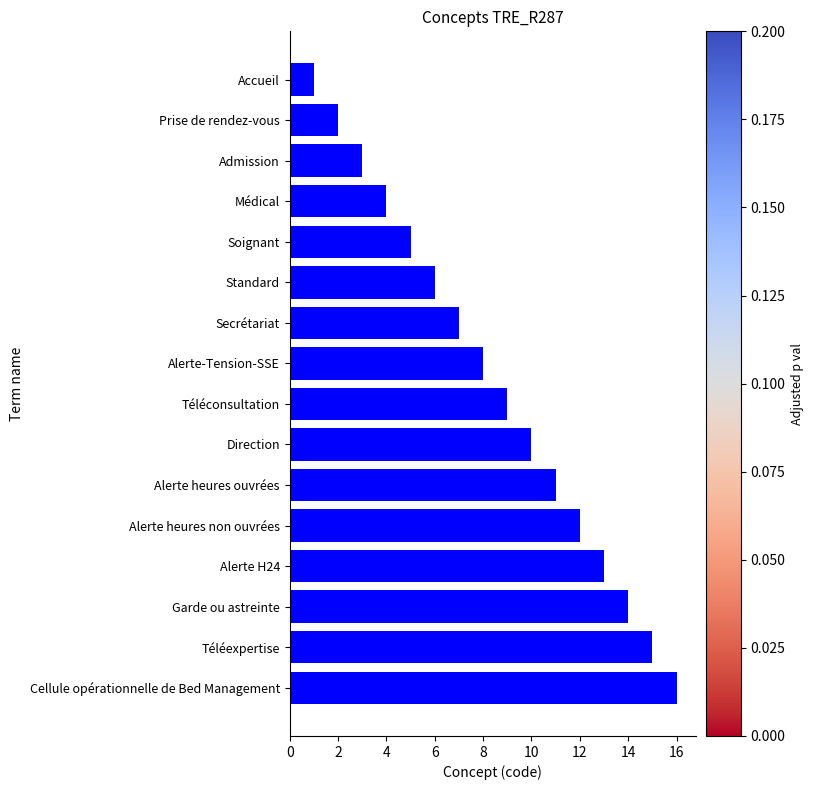

The chart shows a value of 10 at Direction. True or false?

True